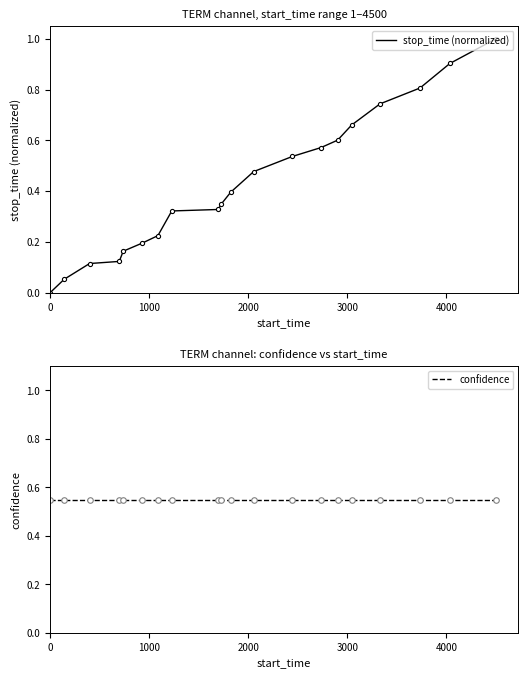

List the series in order of their peak value, highest first.

stop_time (normalized), confidence